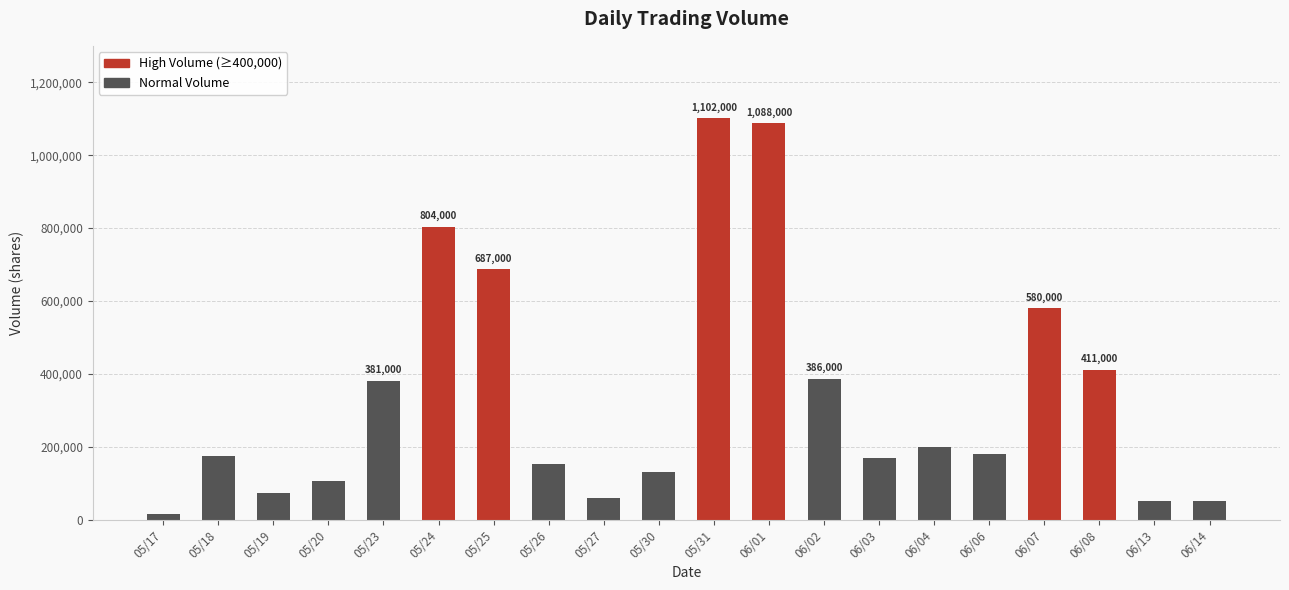

At which category does the chart reach its peak across all series?

05/31